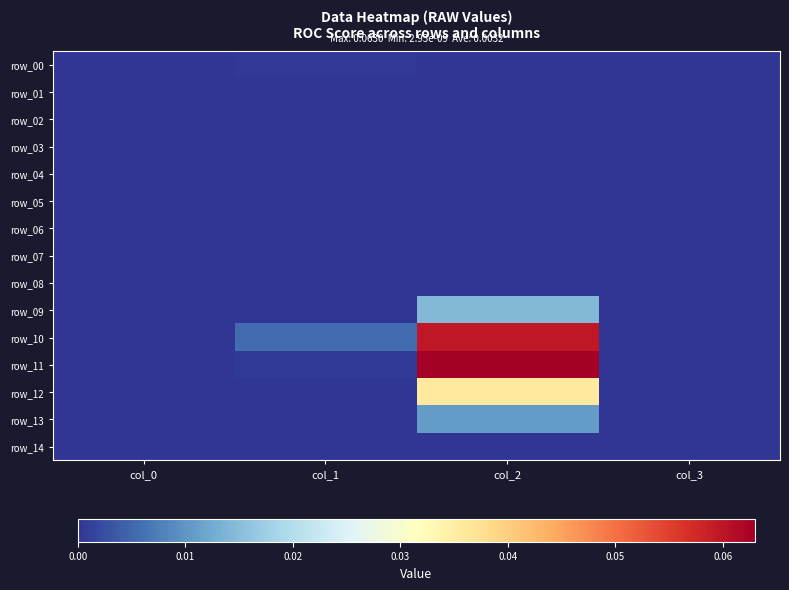

How many distinct data groups are displayed?

15